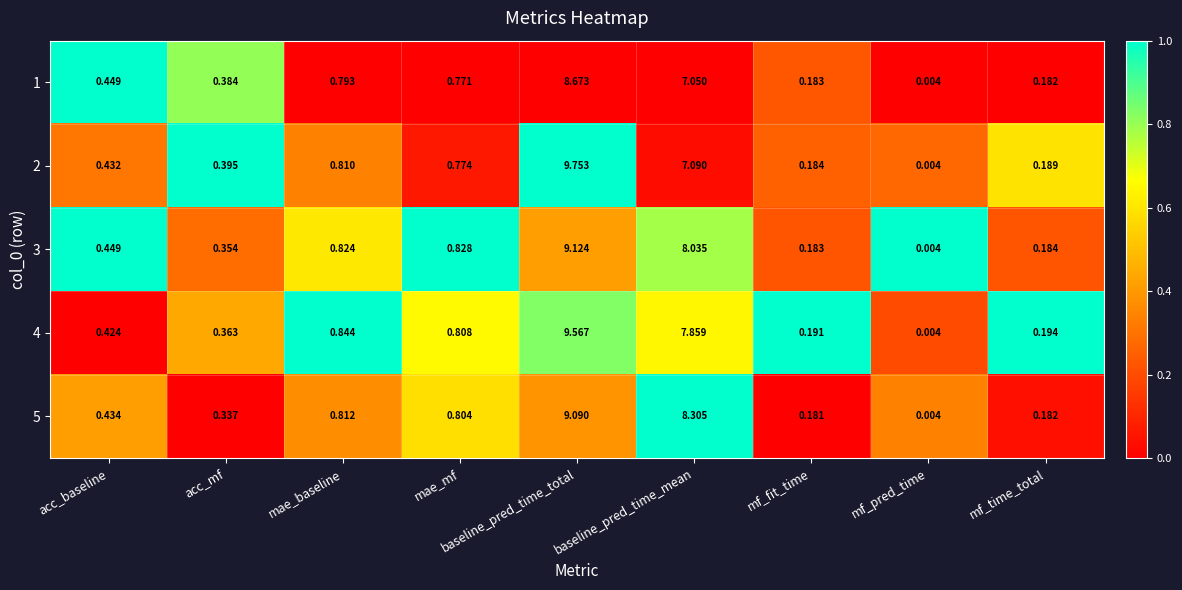

Where is 4 nearest to the value 4?

mae_baseline